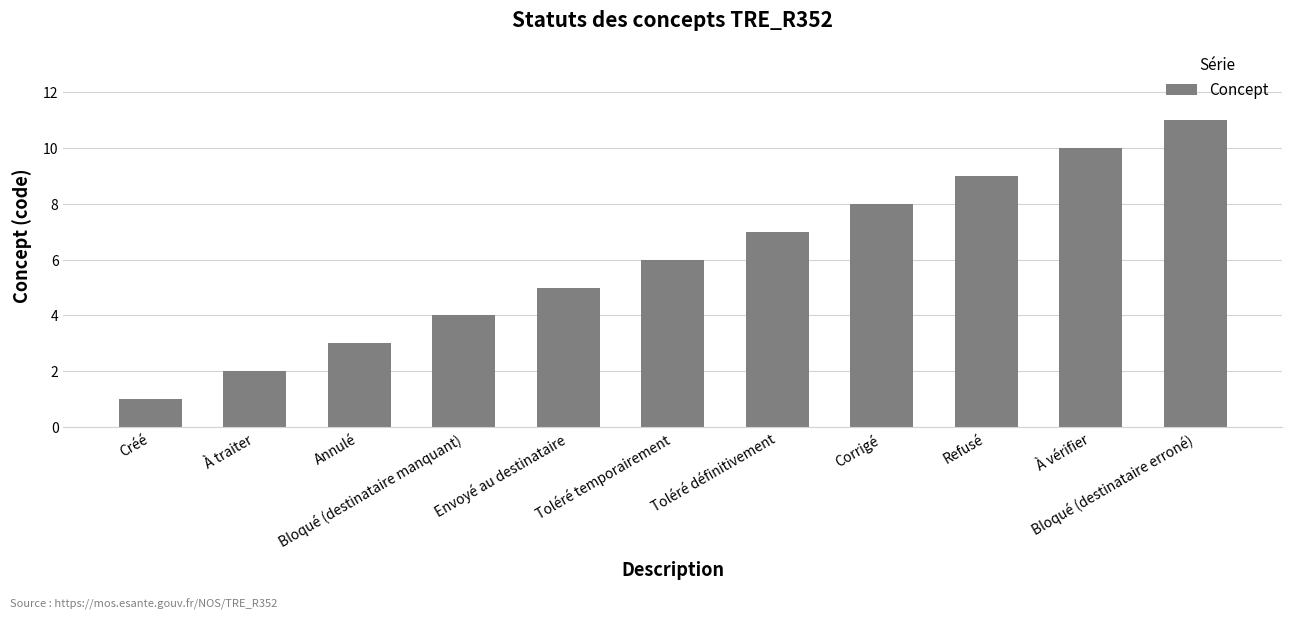

Which category has the highest value across all series?

Bloqué (destinataire erroné)